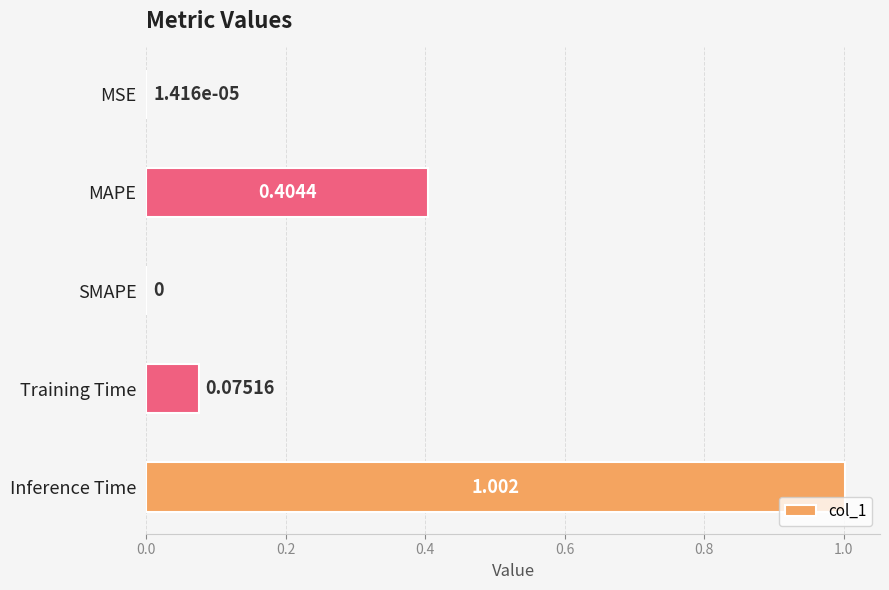

Which has a higher value, Training Time or Inference Time?

Inference Time